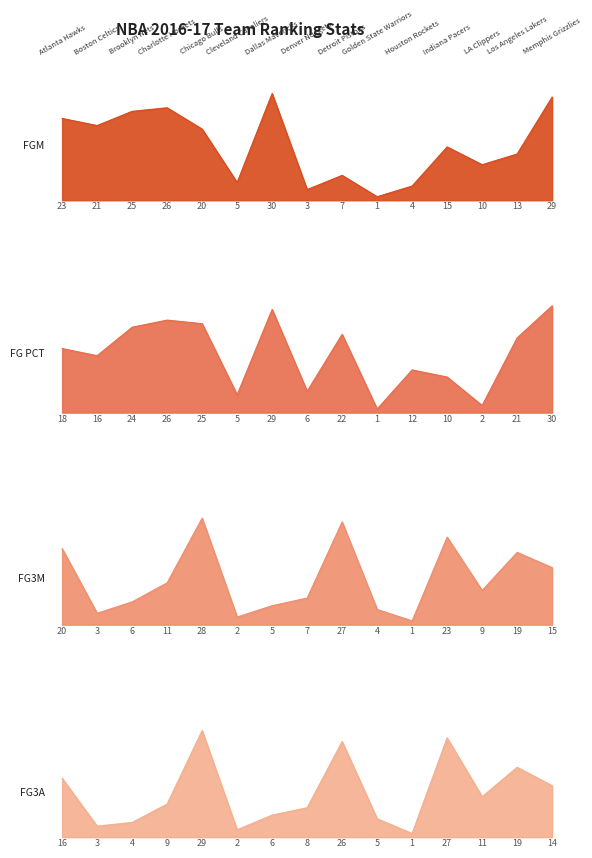

Is the value of FGM_RANK at FG3M_RANK greater than the value of FG3M_RANK at 5?

Yes